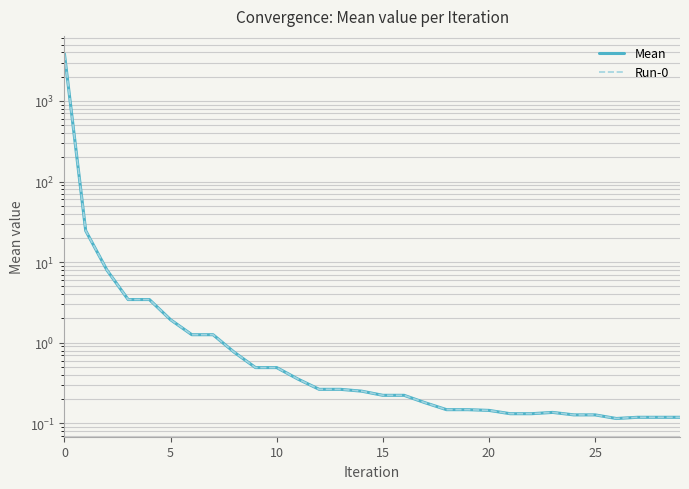

Reading right to left, list all the values displayed in this chart.

Mean: 0.1	0.1	0.1	0.1	0.1	0.1	0.1	0.1	0.1	0.1	0.1	0.1	0.2	0.2	0.2	0.3	0.3	0.3	0.4	0.5	0.5	0.8	1.3	1.3	1.9	3.4	3.4	8.0	24.6	3813.5
Run-0: 0.1	0.1	0.1	0.1	0.1	0.1	0.1	0.1	0.1	0.1	0.1	0.1	0.2	0.2	0.2	0.3	0.3	0.3	0.4	0.5	0.5	0.8	1.3	1.3	1.9	3.4	3.4	8.0	24.6	3813.5